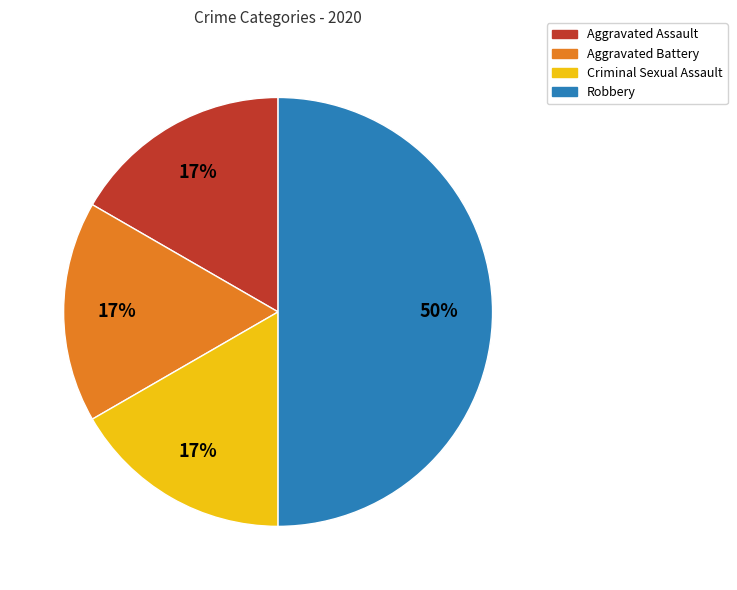

The Criminal Sexual Assault slice represents 31% of the pie. True or false?

False